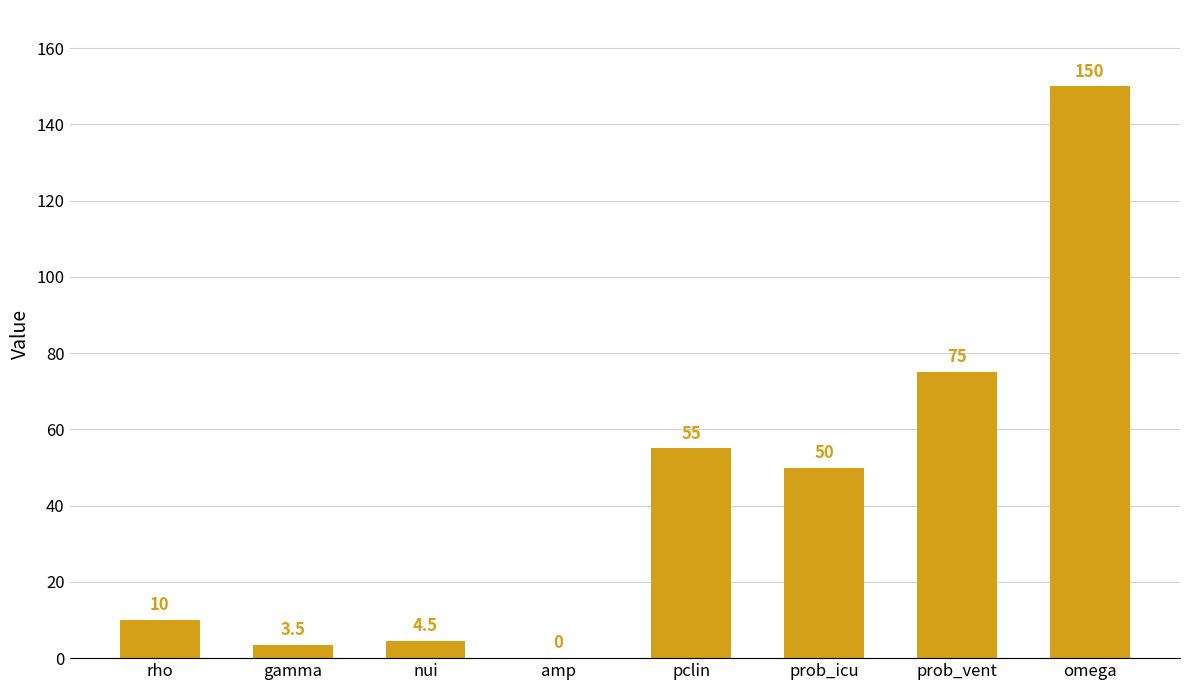

Which has a higher value, omega or prob_icu?

omega